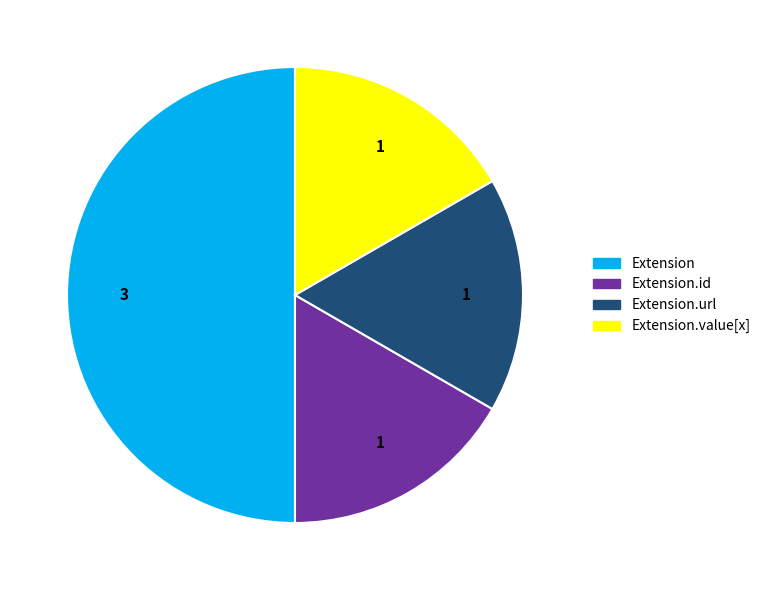

How many segments does this pie chart have?

4